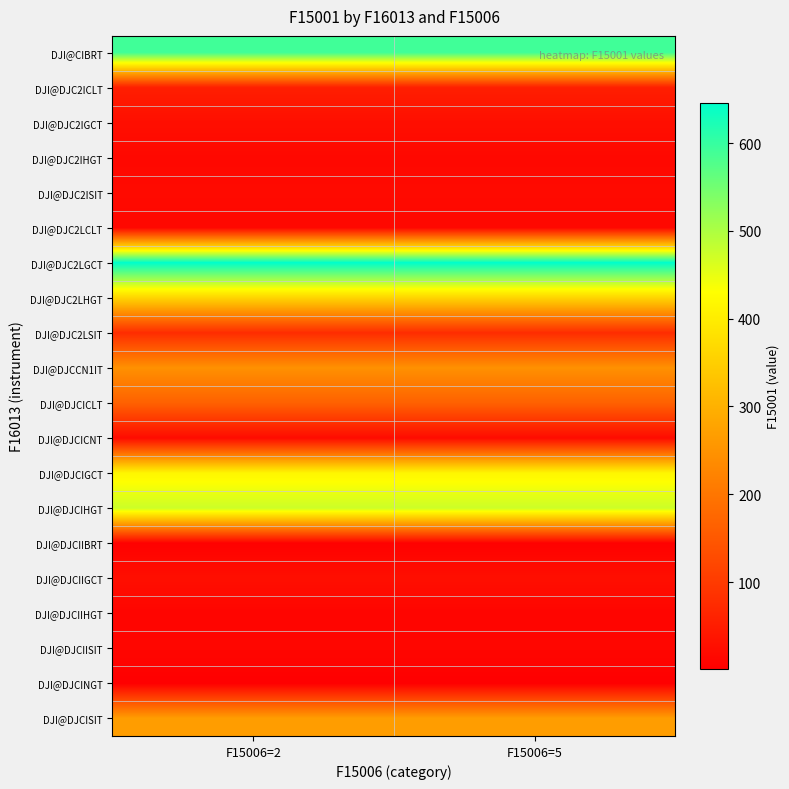

What is the greatest value displayed?

646.1